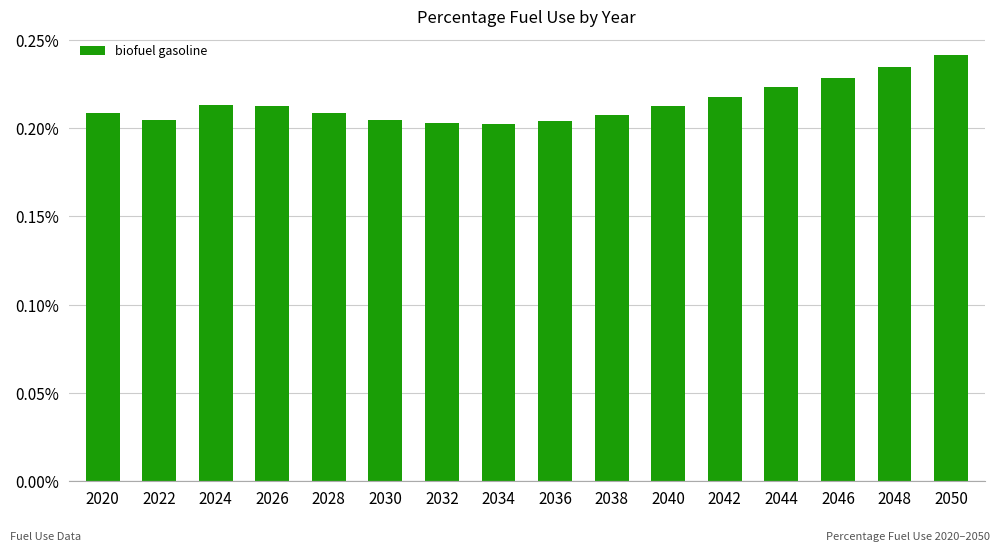

Between 2040 and 2048, which is larger?

2048